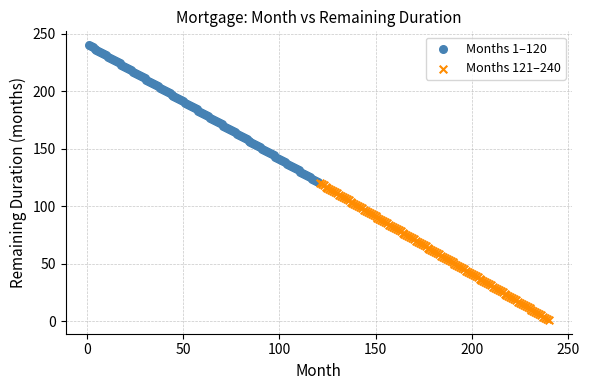

Which series contains the highest Y value?

Months 1–120